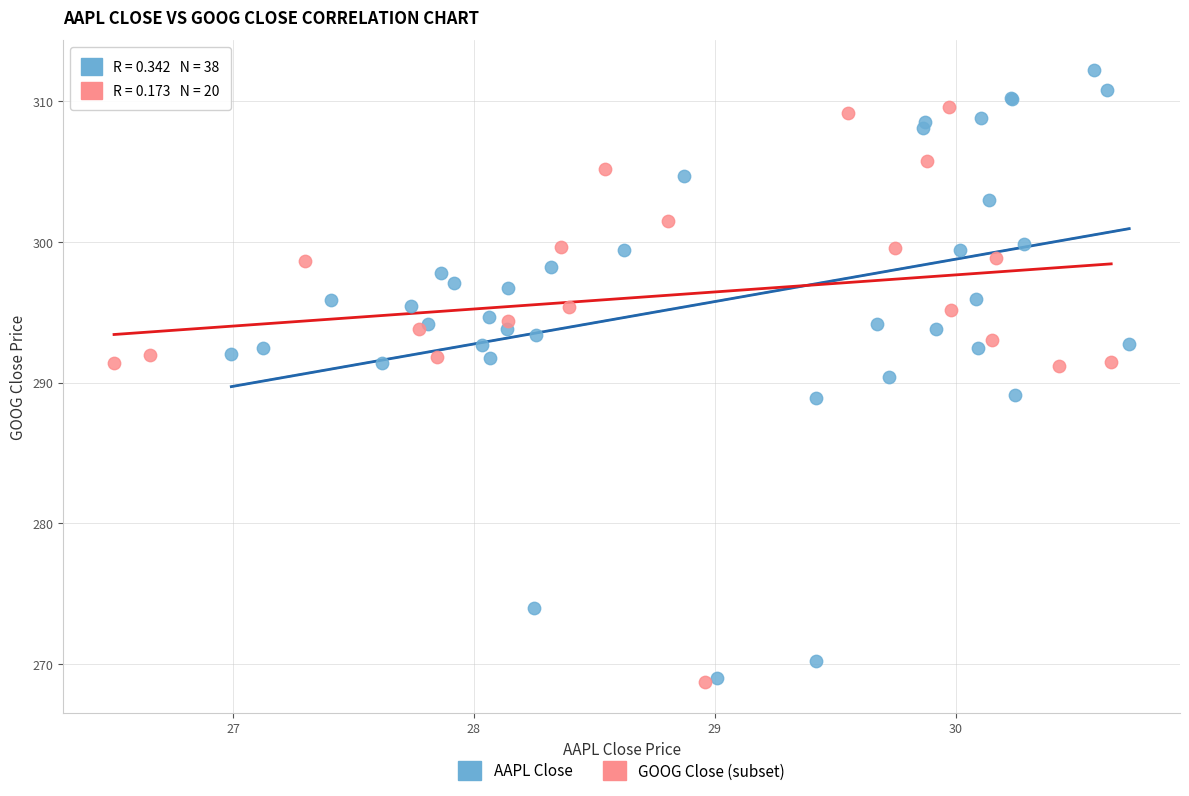

Which series contains the highest Y value?

AAPL Close